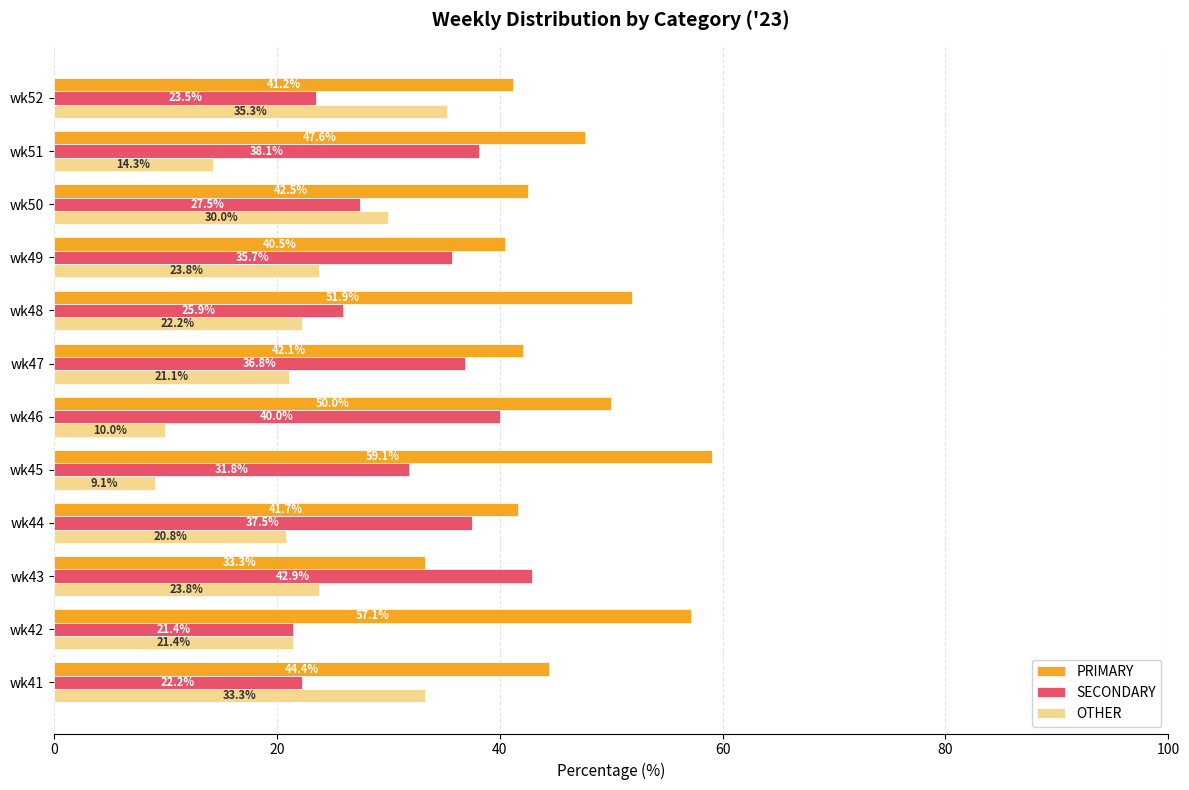

Rank the series at wk51 from highest to lowest value.

PRIMARY, SECONDARY, OTHER